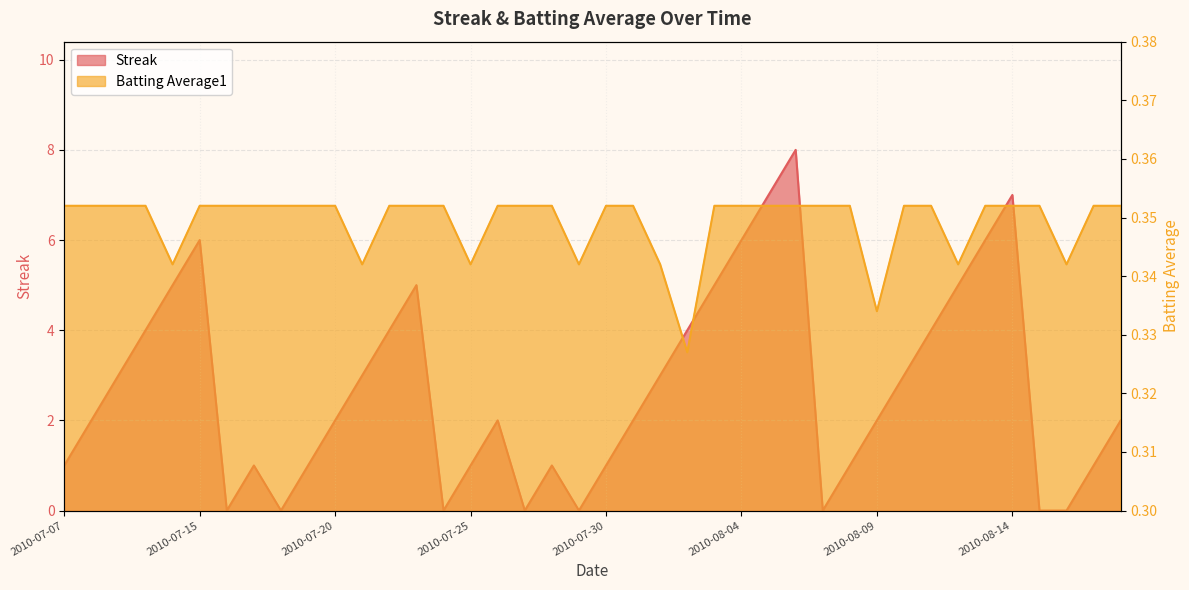

What is the value of the Batting Average1 point at the 39th from the left?

0.4